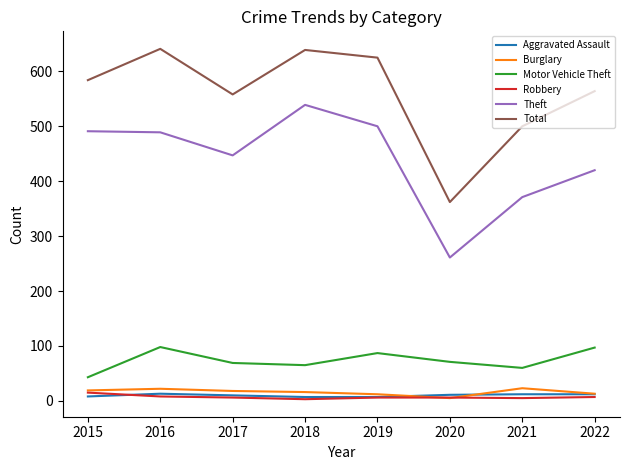

Which series changed the most between 2017 and 2019?

Total